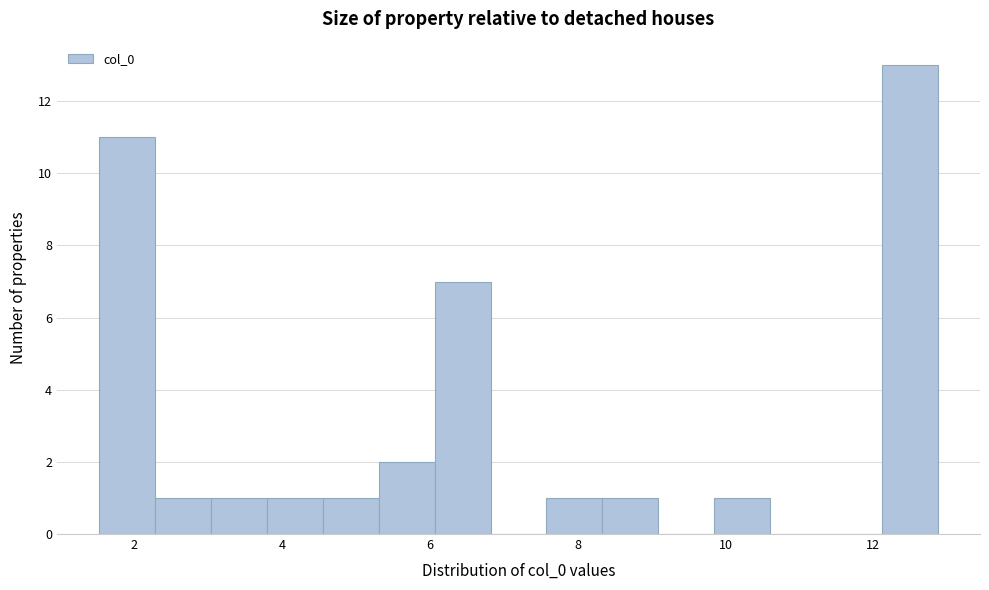

Around what value on the x-axis is the tallest bar? Give the approximate position of its centre, as read against the axis.

12.4